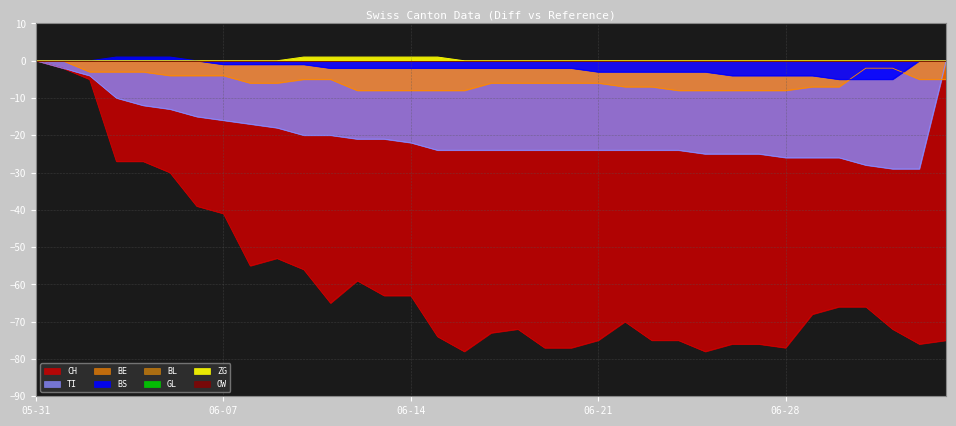

Reading left to right, extract all data points from this chart.

ZG: 0	0	0	0	0	0	0	0	0	0	1	1	1	1	1	1	0	0	0	0	0	0	0	0	0	0	0	0	0	0	0	0	0	0	0
BE: 0	0	-3	-3	-3	-4	-4	-4	-6	-6	-5	-5	-8	-8	-8	-8	-8	-6	-6	-6	-6	-6	-7	-7	-8	-8	-8	-8	-8	-7	-7	-2	-2	-5	-5
BS: 0	0	0	1	1	1	0	-1	-1	-1	-1	-2	-2	-2	-2	-2	-2	-2	-2	-2	-2	-3	-3	-3	-3	-3	-4	-4	-4	-4	-5	-5	-5	0	0
TI: 0	-2	-4	-10	-12	-13	-15	-16	-17	-18	-20	-20	-21	-21	-22	-24	-24	-24	-24	-24	-24	-24	-24	-24	-24	-25	-25	-25	-26	-26	-26	-28	-29	-29	0
CH: 0	-2	-5	-27	-27	-30	-39	-41	-55	-53	-56	-65	-59	-63	-63	-74	-78	-73	-72	-77	-77	-75	-70	-75	-75	-78	-76	-76	-77	-68	-66	-66	-72	-76	-75